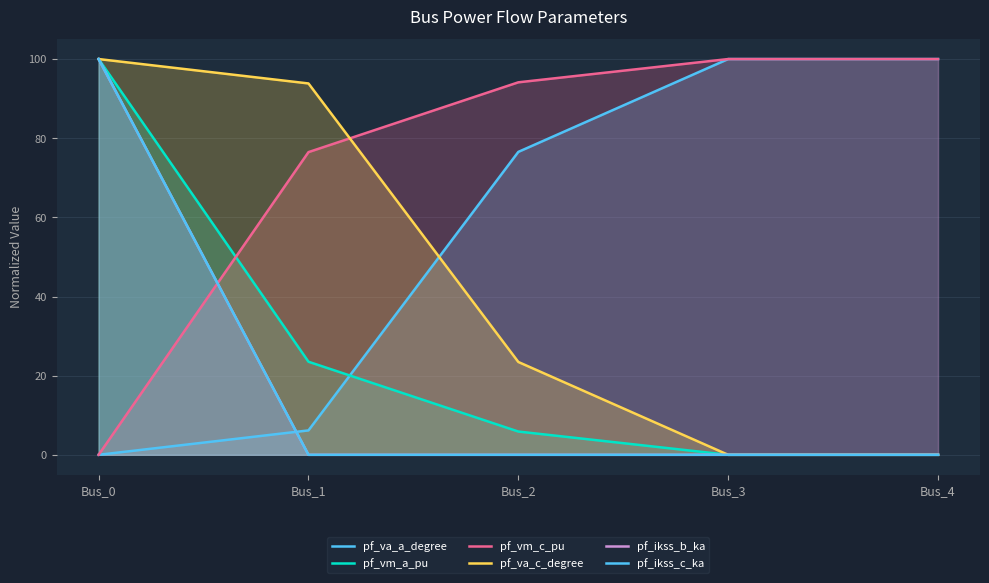

What is the sum of the pf_va_a_degree values at Bus_4 and Bus_2?

176.5